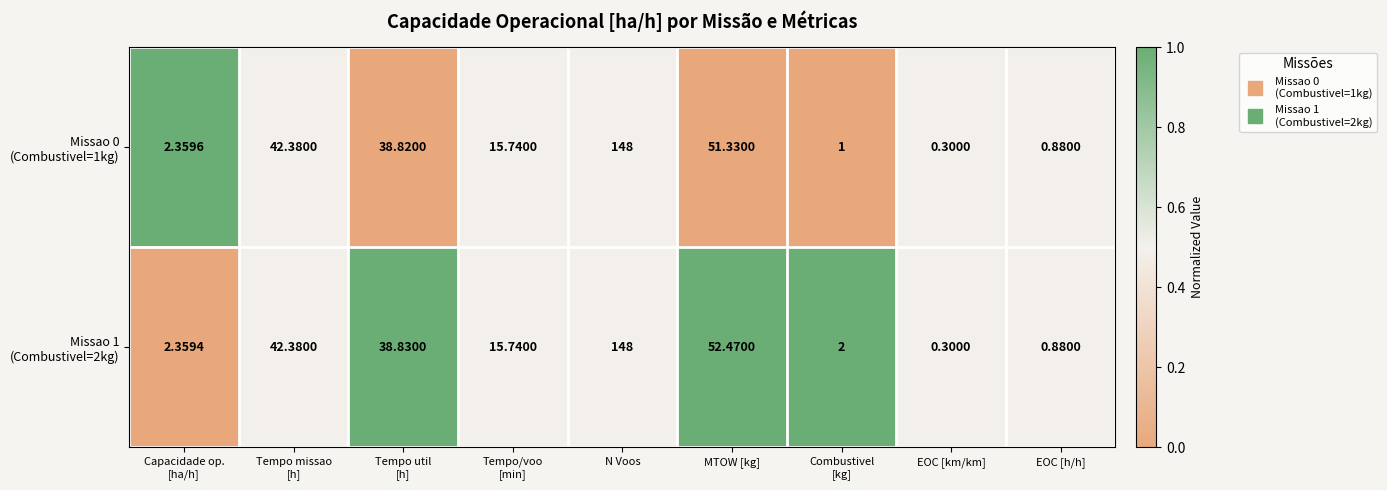

Which category has the lowest value across all series?

EOC [km/km]